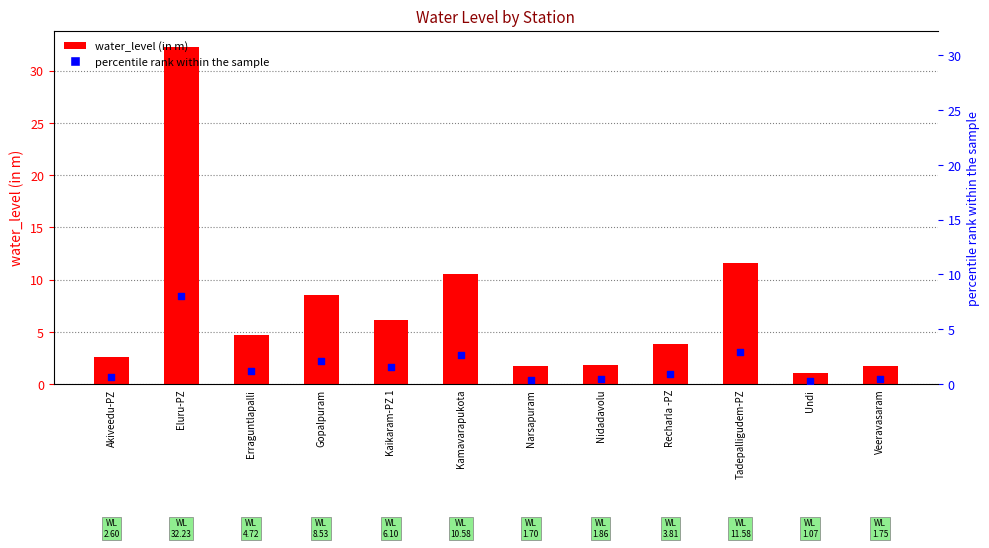

What are all the series names shown in the legend?

water_level (in m), percentile rank within the sample